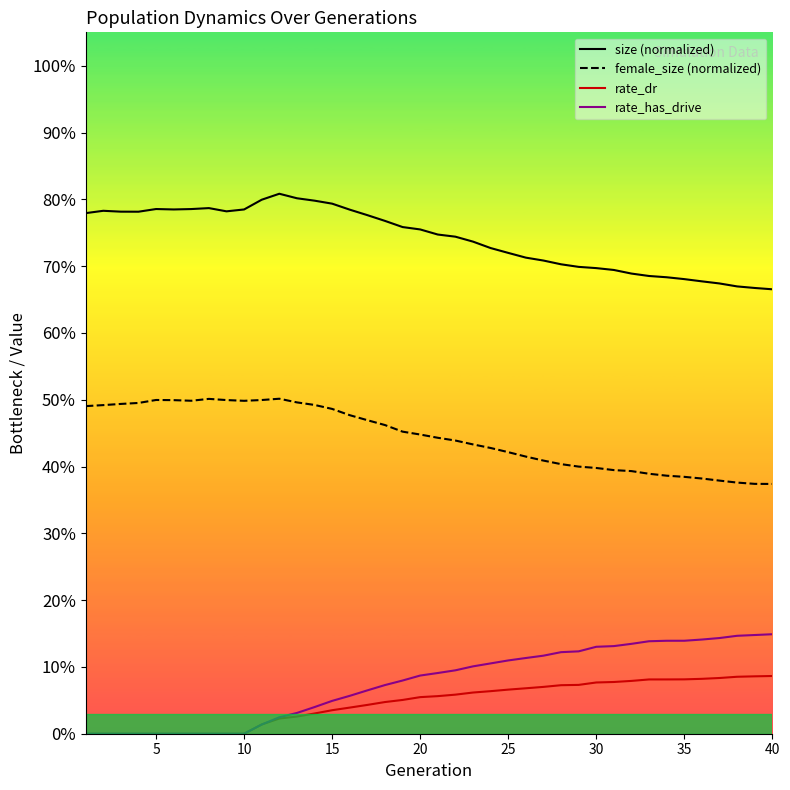

Which series has the widest spread of values?

rate_has_drive